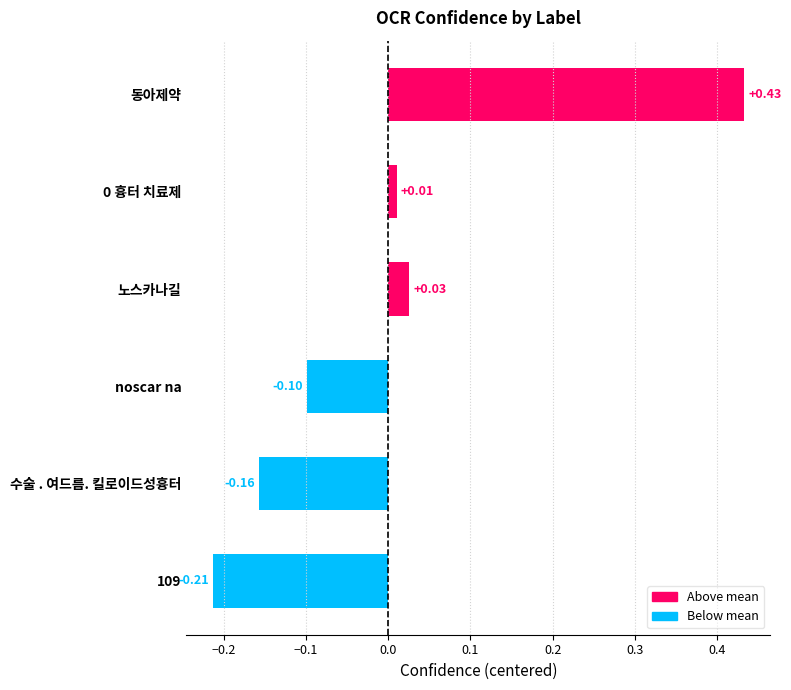

How many data points are less than 0?

3